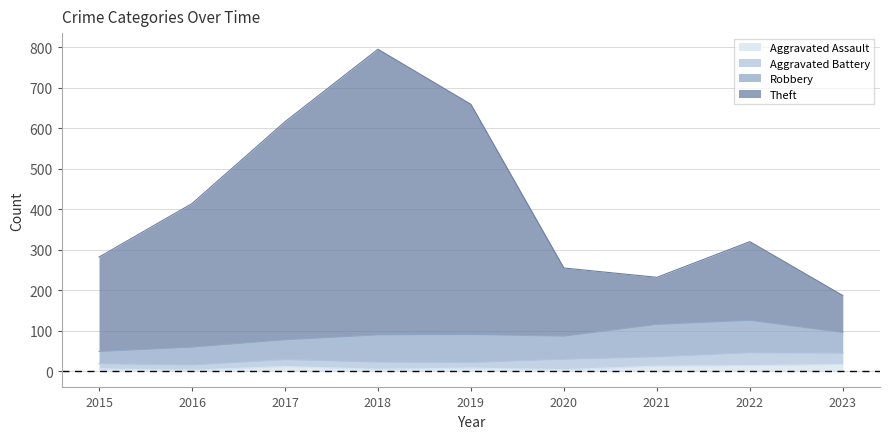

Does the chart display data point markers on the line(s)?

No